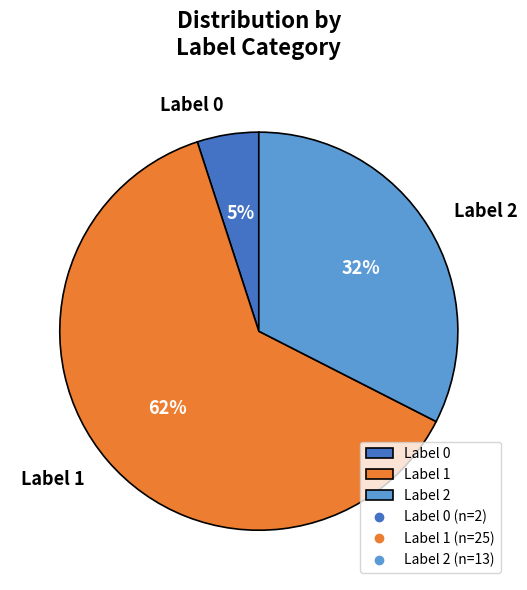

To the nearest percent, what is the average slice percentage?

33%